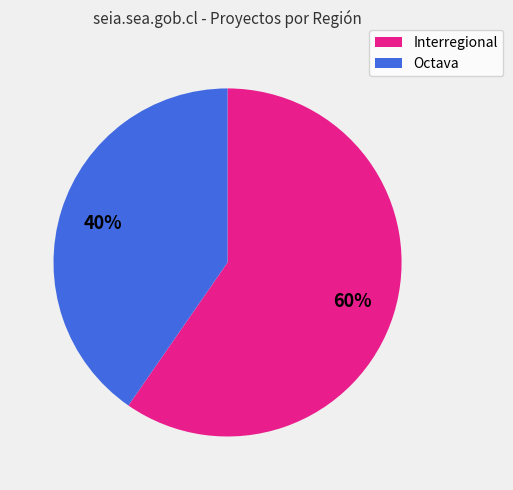

What is the ratio of the value at Octava to the value at Interregional?

0.7